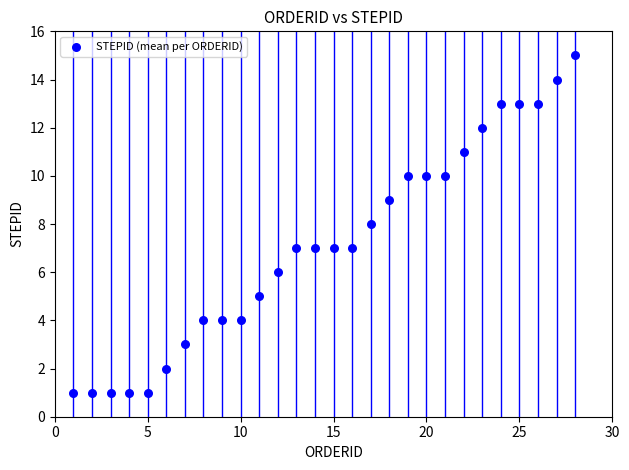

What is the range of X values (max minus min)?

27